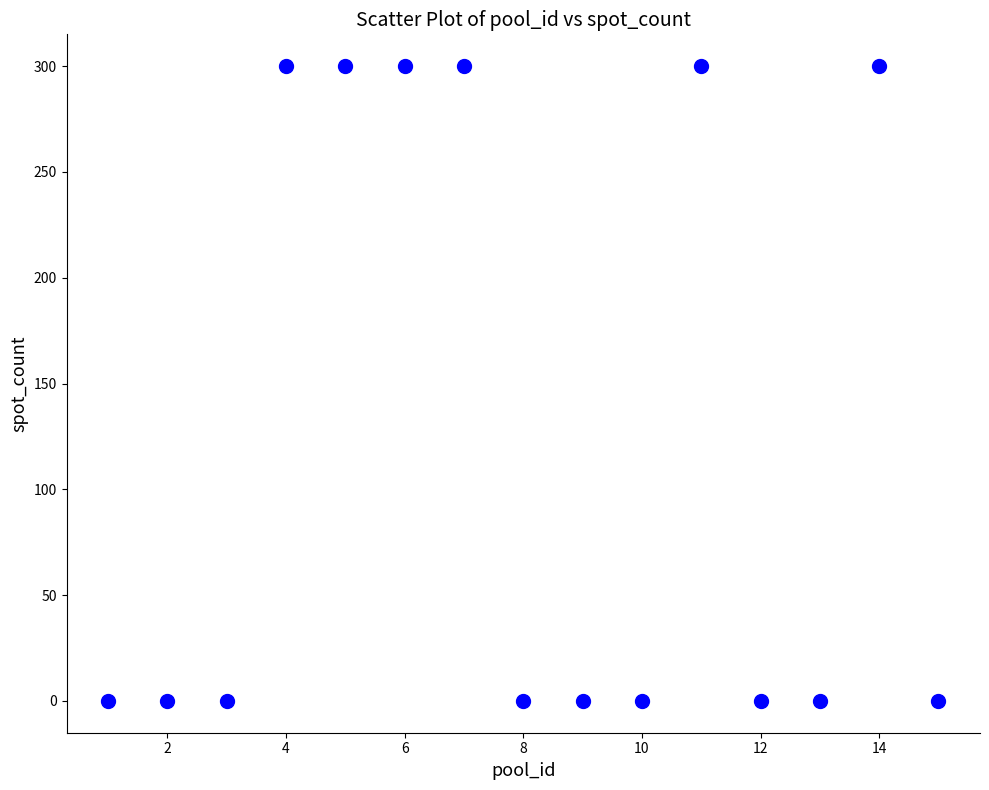

What is the range of Y values (max minus min)?

300